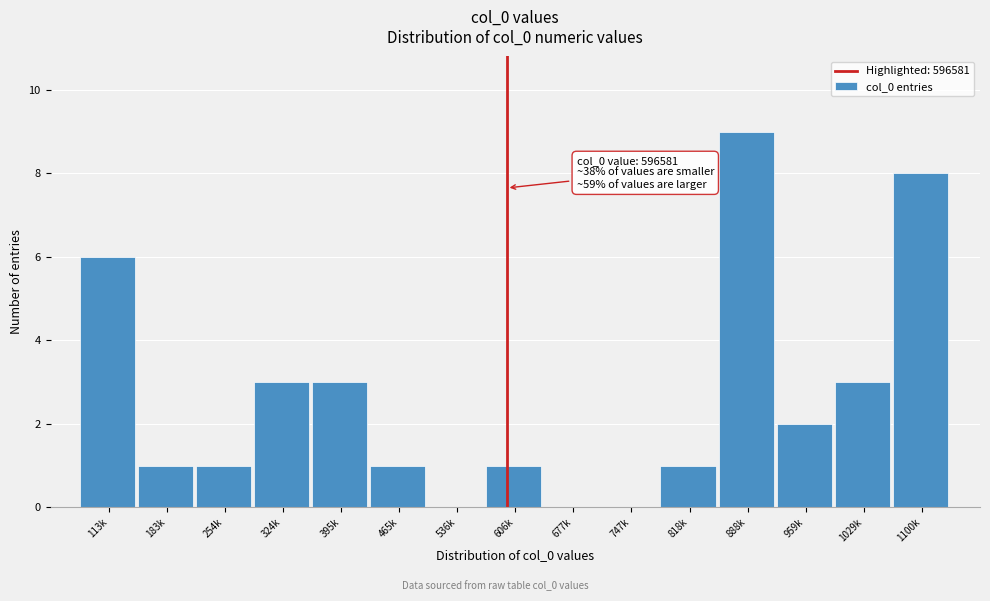

Reading left to right, what are all the values shown in this chart?

113k=6	183k=1	254k=1	324k=3	395k=3	465k=1	536k=0	606k=1	677k=0	747k=0	818k=1	888k=9	959k=2	1029k=3	1100k=8